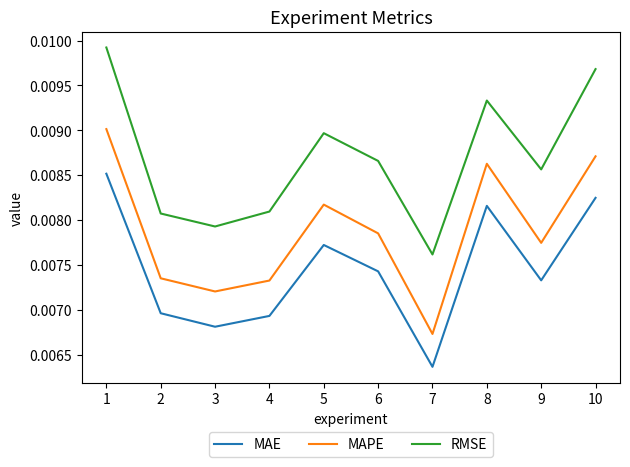

How many interior local peaks does the RMSE series have?

2